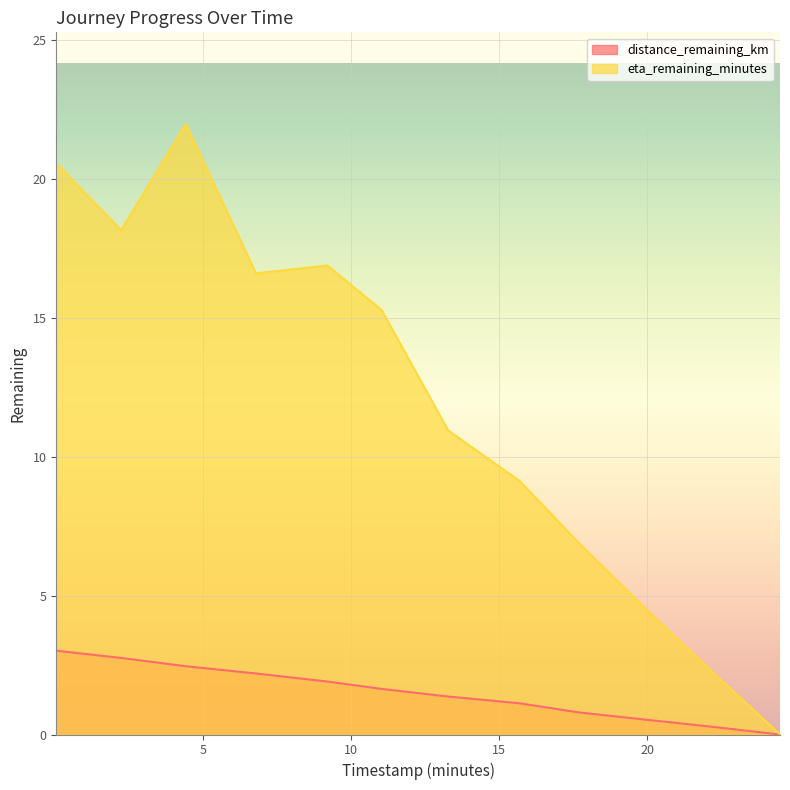

True or false: eta_remaining_minutes and distance_remaining_km intersect in this chart.

False